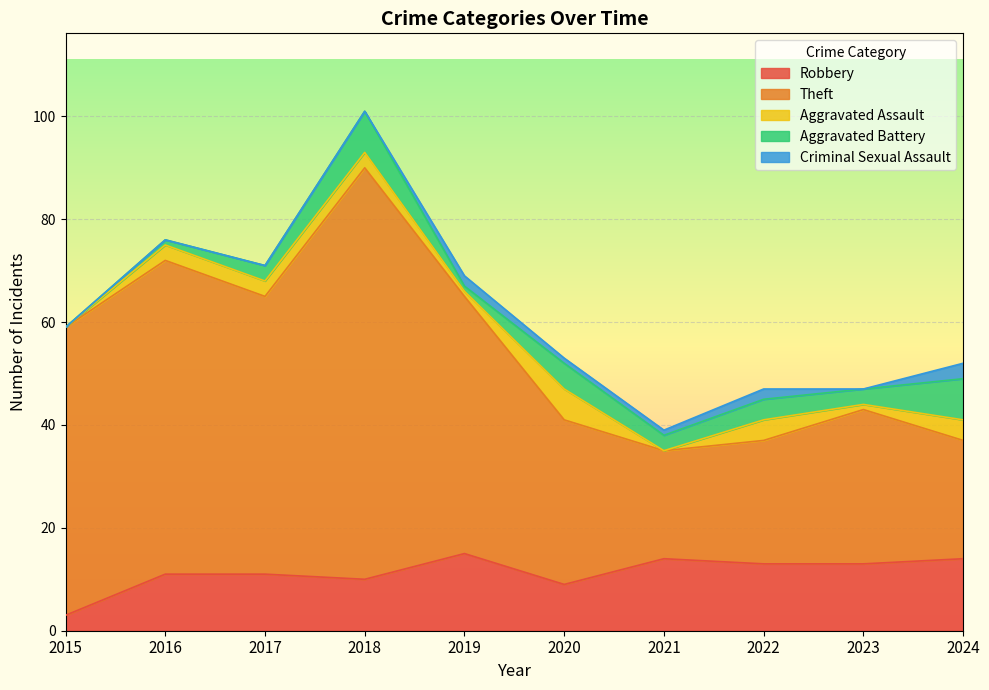

What is the difference between the Aggravated Assault values at 2024 and 2017?

1